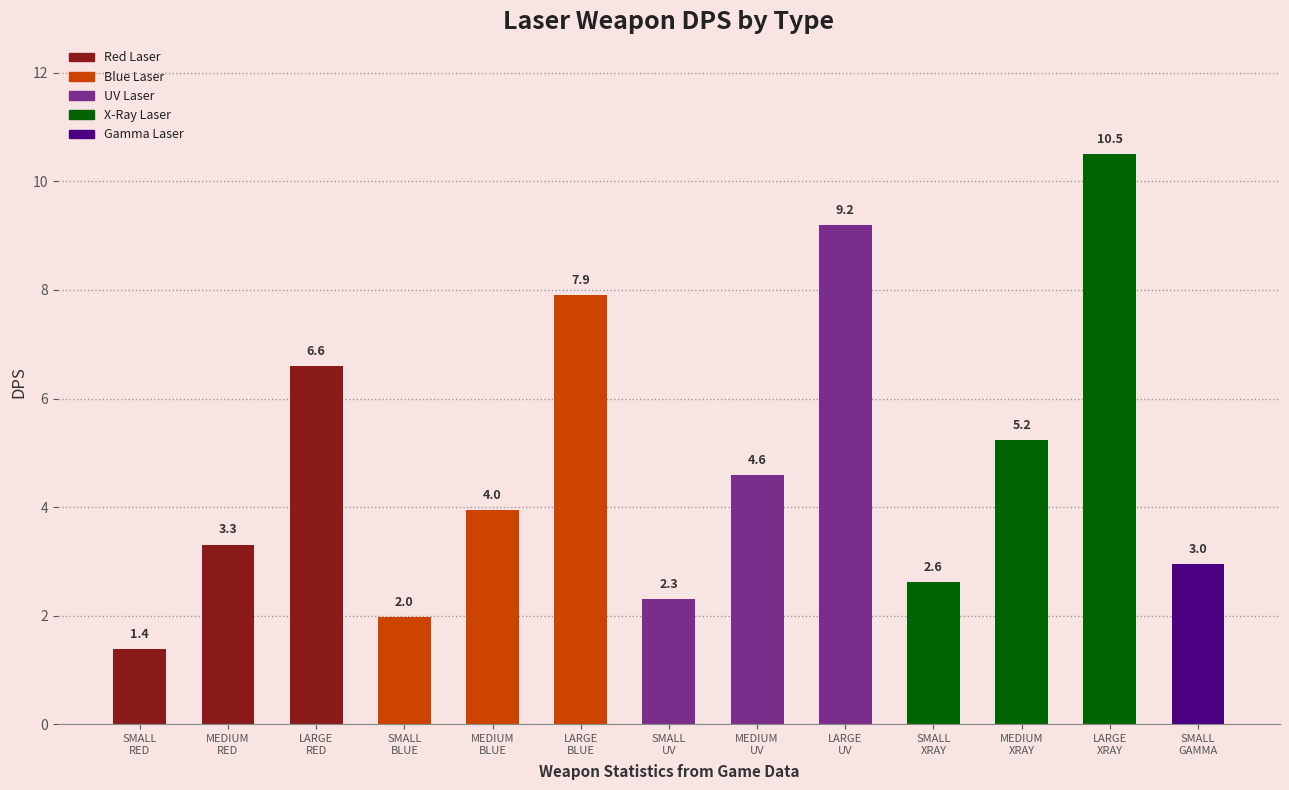

What is the ratio of the value at MEDIUM
RED to the value at MEDIUM
UV?

0.7